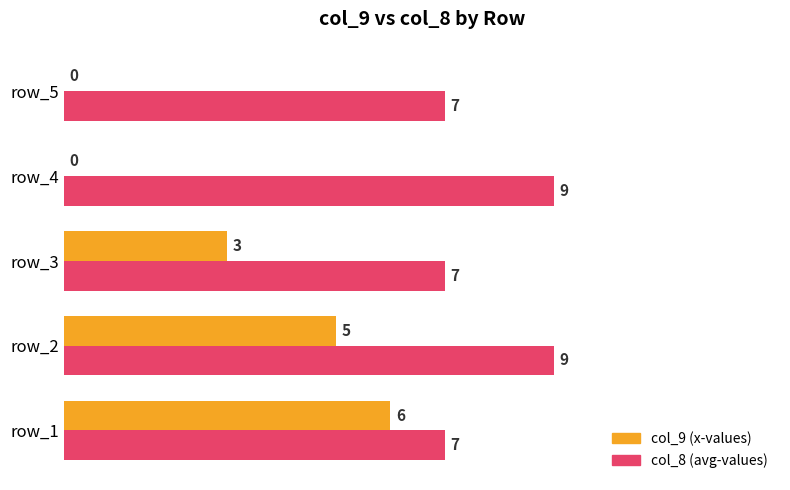

True or false: col_9 (x-values) has a value of 5 at row_2.

True